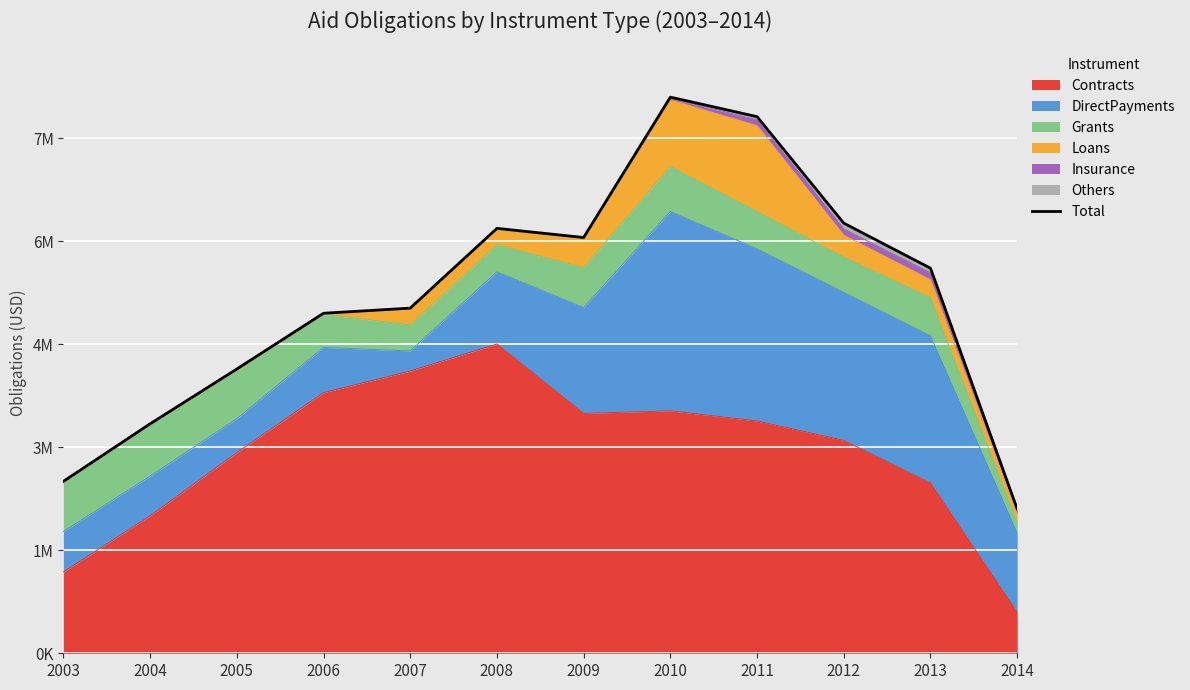

At which category does the data reach its first local peak?

2008